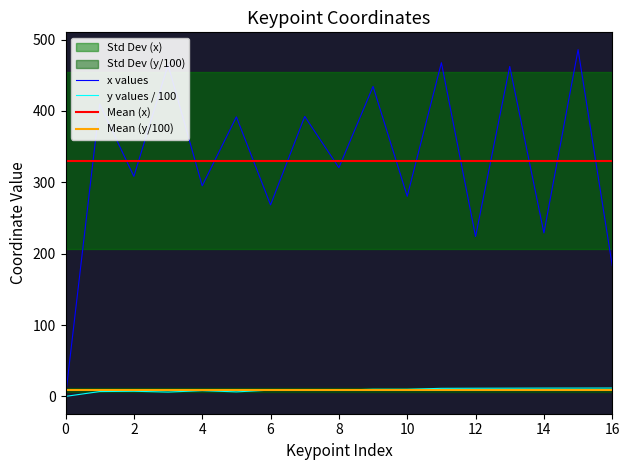

True or false: x values has a value of 224.1 at 12.

True